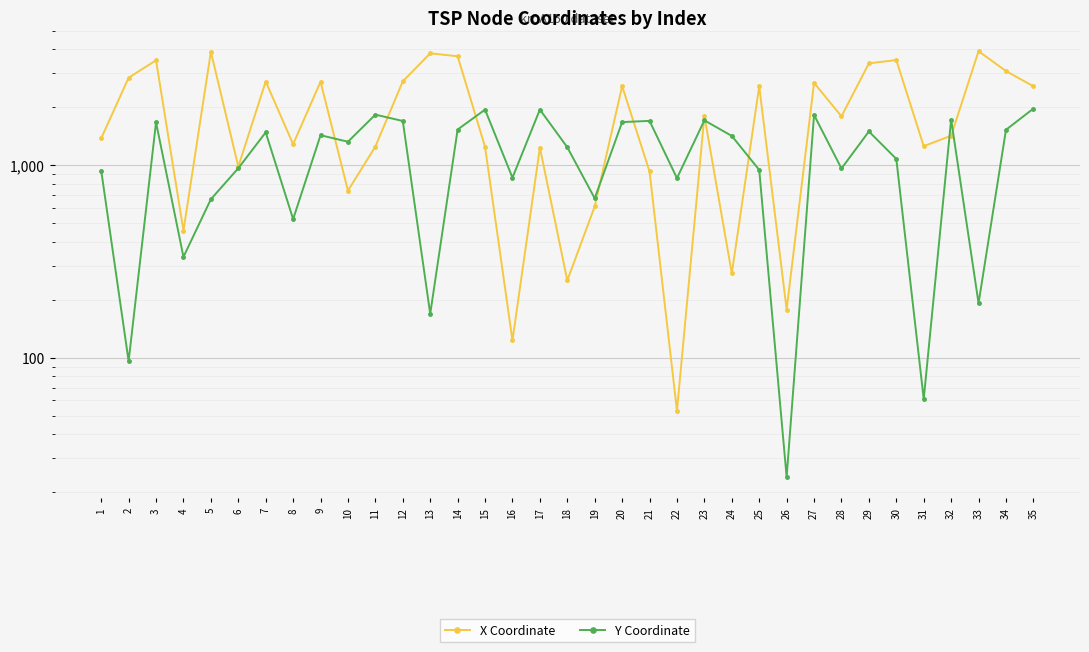

What is the value of the X Coordinate point at the 15th from the left?

1247